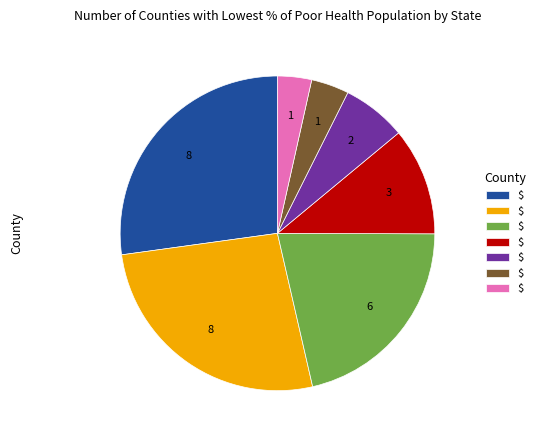

Is there any slice that represents more than half of the pie?

No